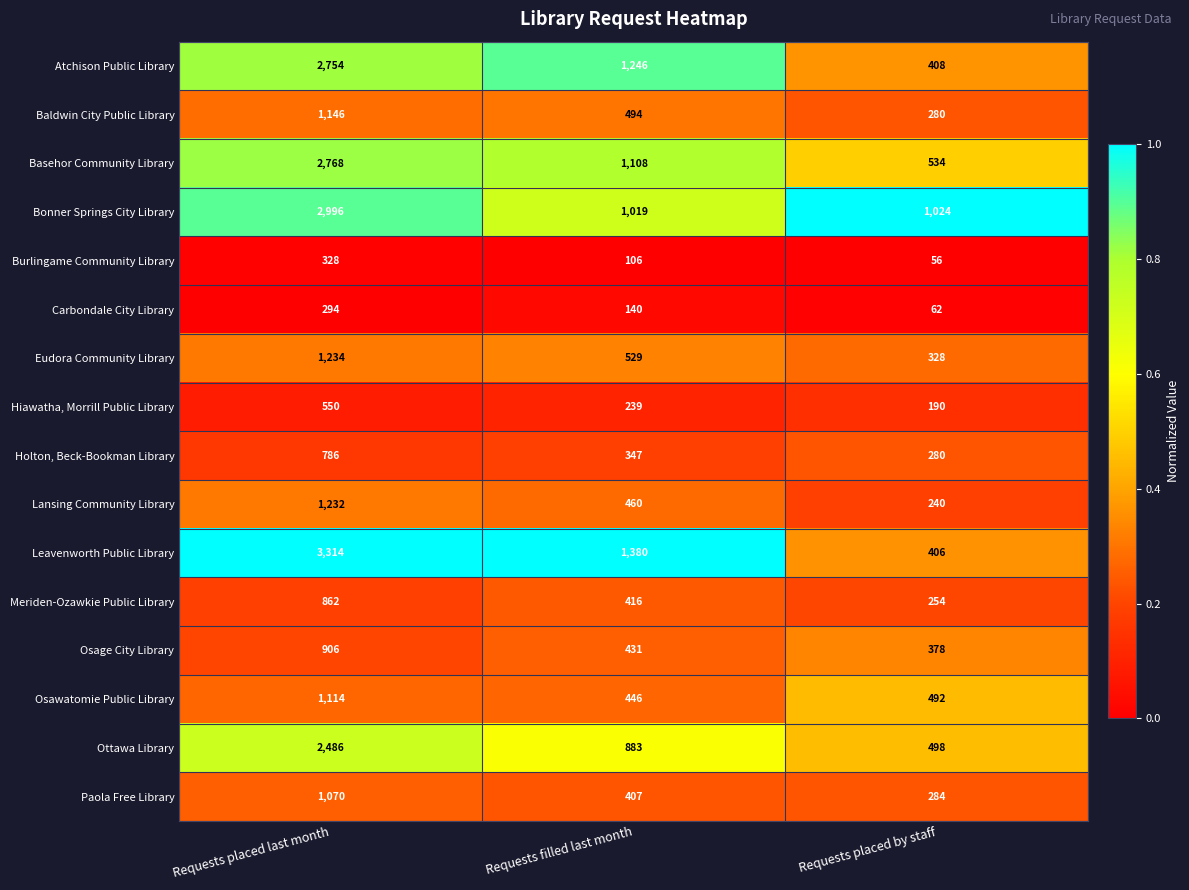

What is the sum of all Baldwin City Public Library values?

1920